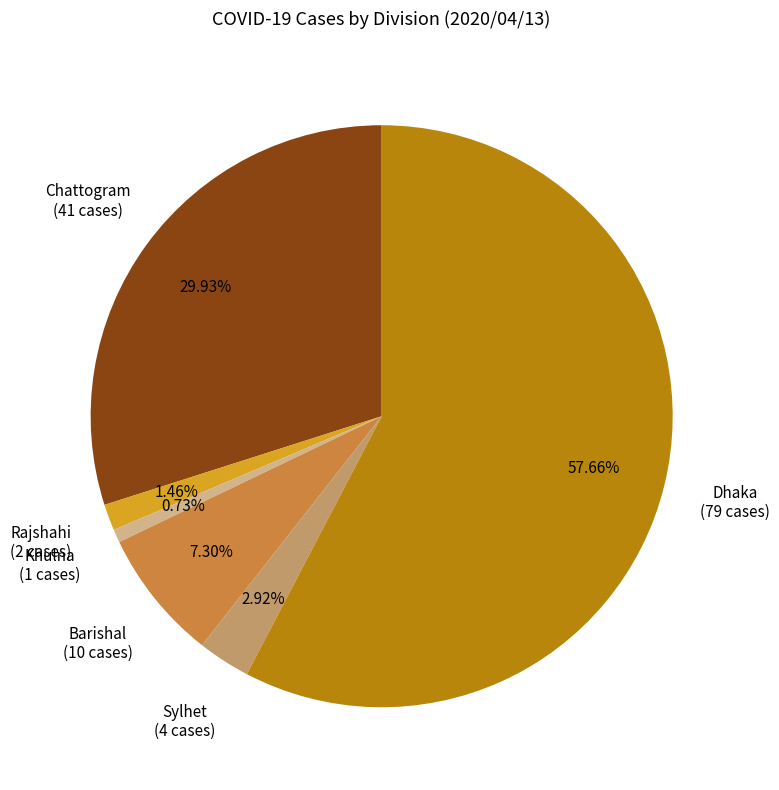

Which slice is the largest?

Dhaka